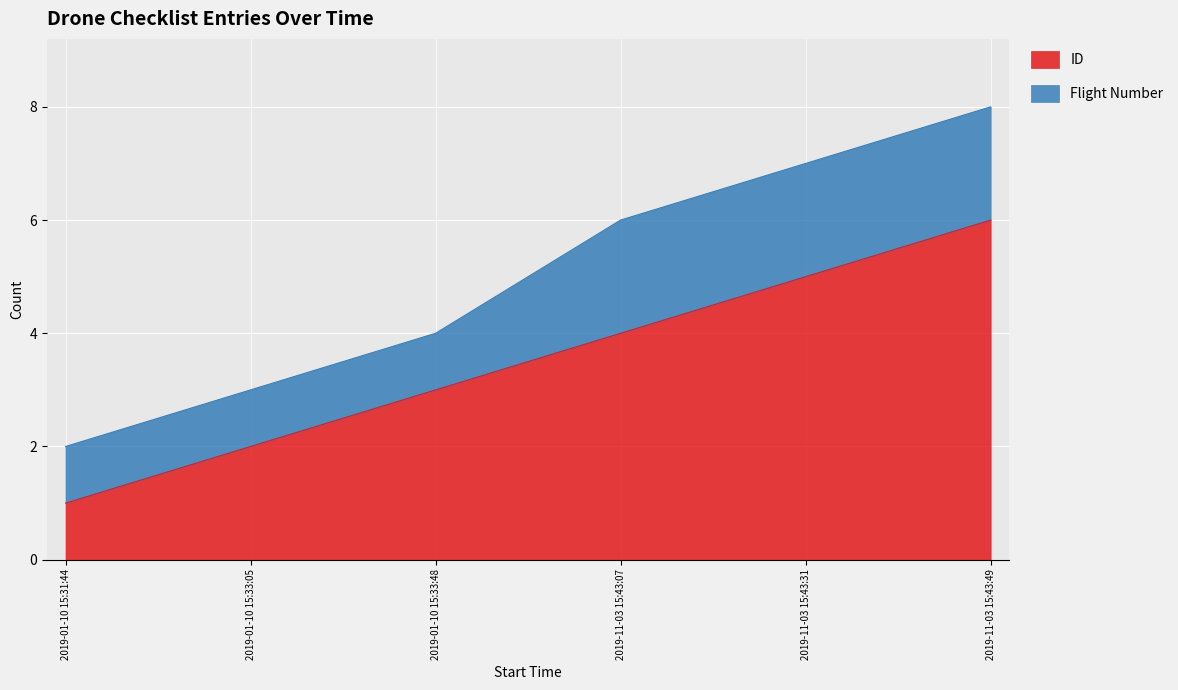

Where is the data nearest to the value 3?

2019-01-10 15:33:48